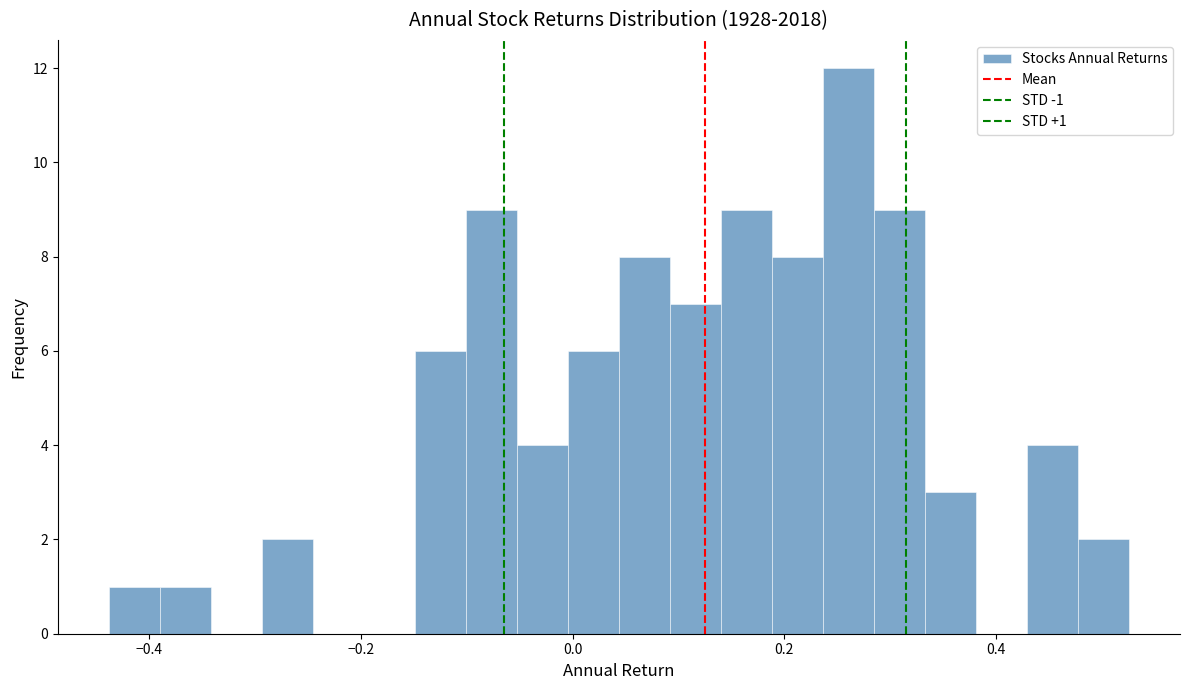

Read against the x-axis, roughly where is the centre of the tallest bar?

0.26